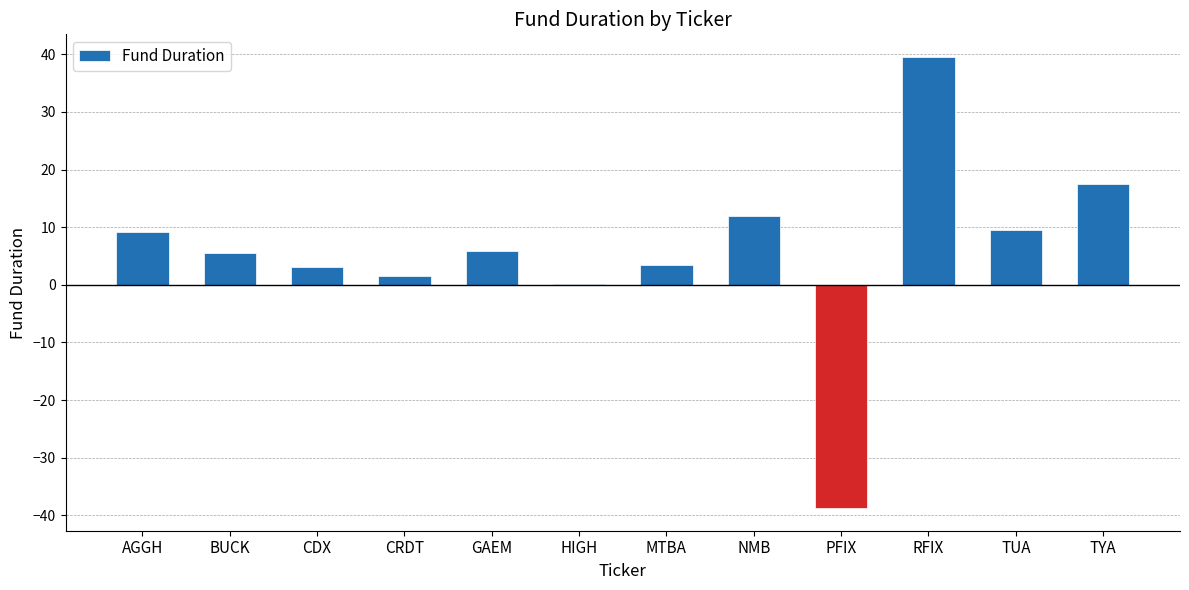

What is the sum of all values?

68.5